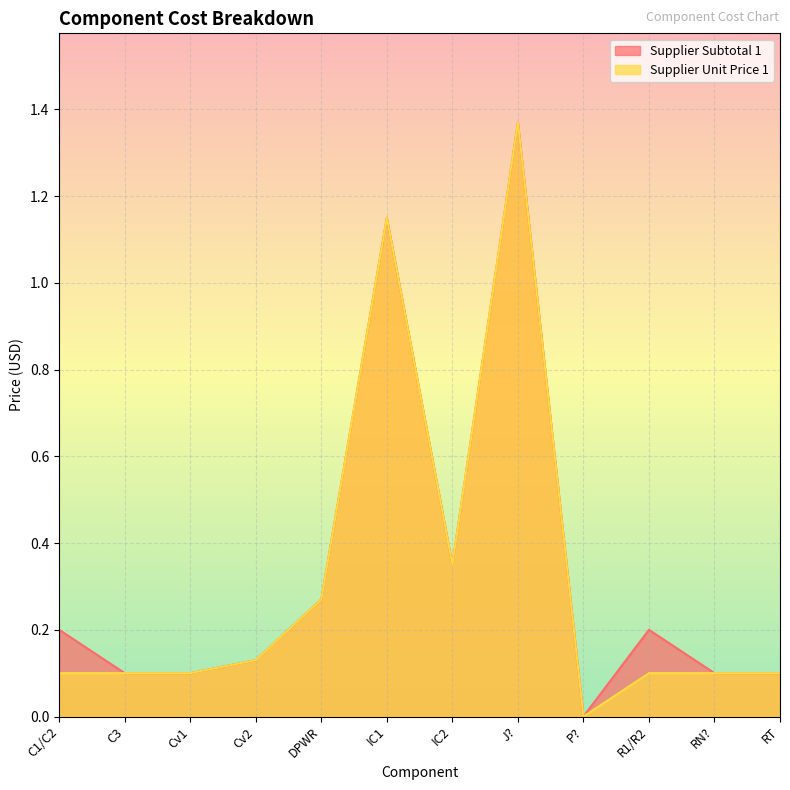

True or false: Supplier Unit Price 1 has a value of 0.2 at R1/R2.

False